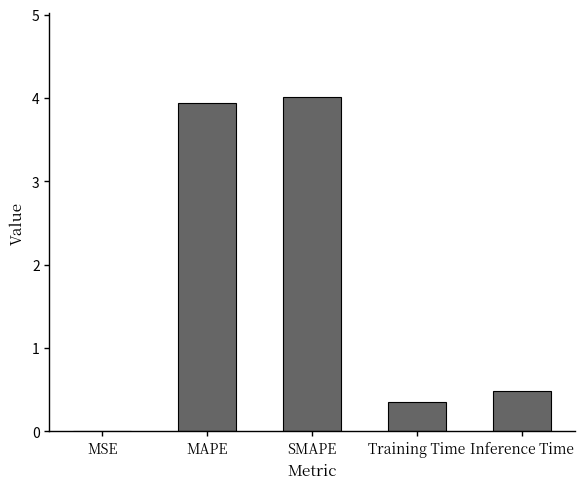

Between Inference Time and SMAPE, which is larger?

SMAPE